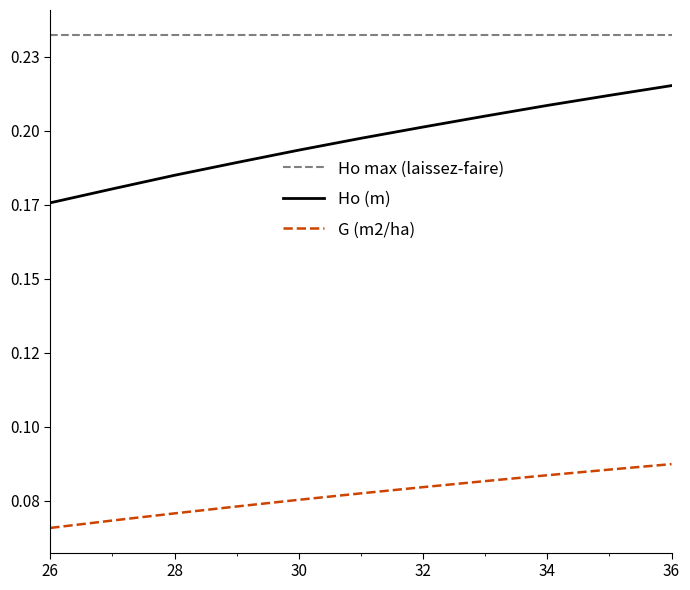

What is the label of the 9th point from the right?

28